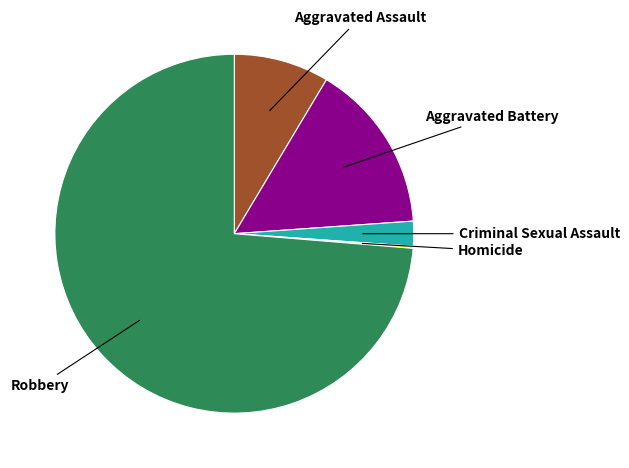

Is it true that Robbery is 74% of the pie?

True